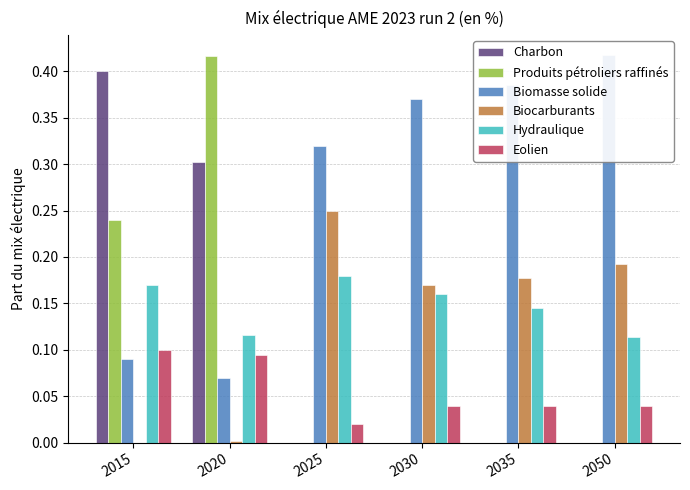

Reading left to right, what are all the values shown in this chart?

Charbon: 0.4	0.3	0.0	0.0	0.0	0.0
Produits pétroliers raffinés: 0.2	0.4	0.0	0.0	0.0	0.0
Biomasse solide: 0.1	0.1	0.3	0.4	0.4	0.4
Biocarburants: 0.0	0.0	0.2	0.2	0.2	0.2
Hydraulique: 0.2	0.1	0.2	0.2	0.1	0.1
Eolien: 0.1	0.1	0.0	0.0	0.0	0.0